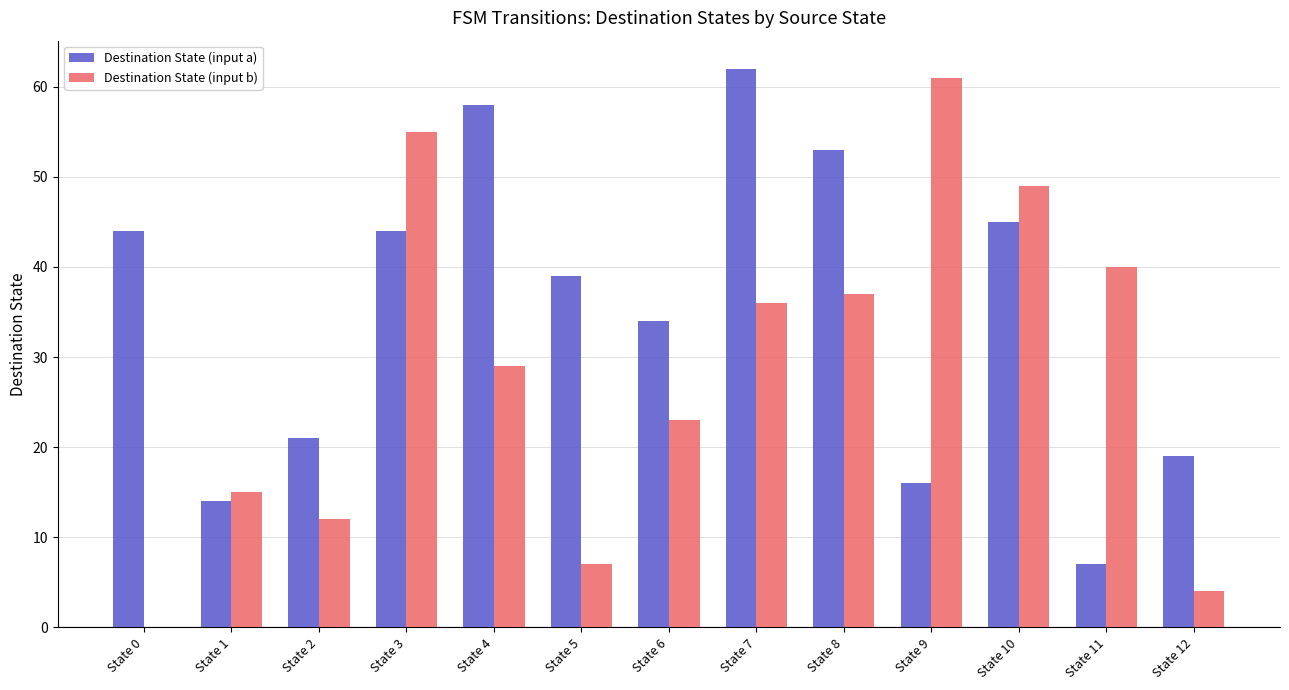

What is the highest value of the Destination State (input a) series?

62